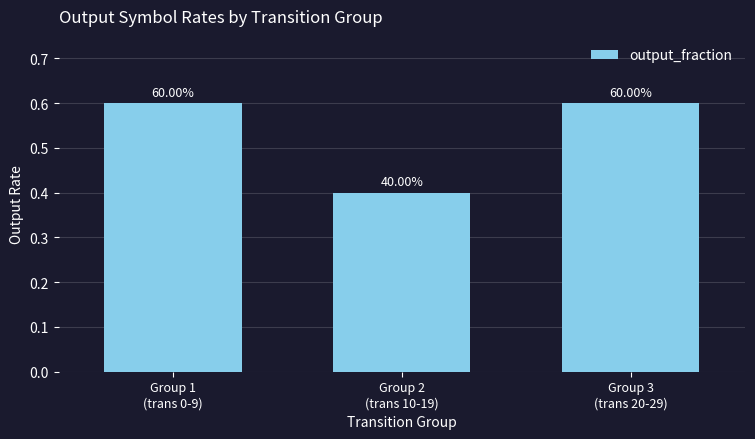

How many bars are there in total?

3